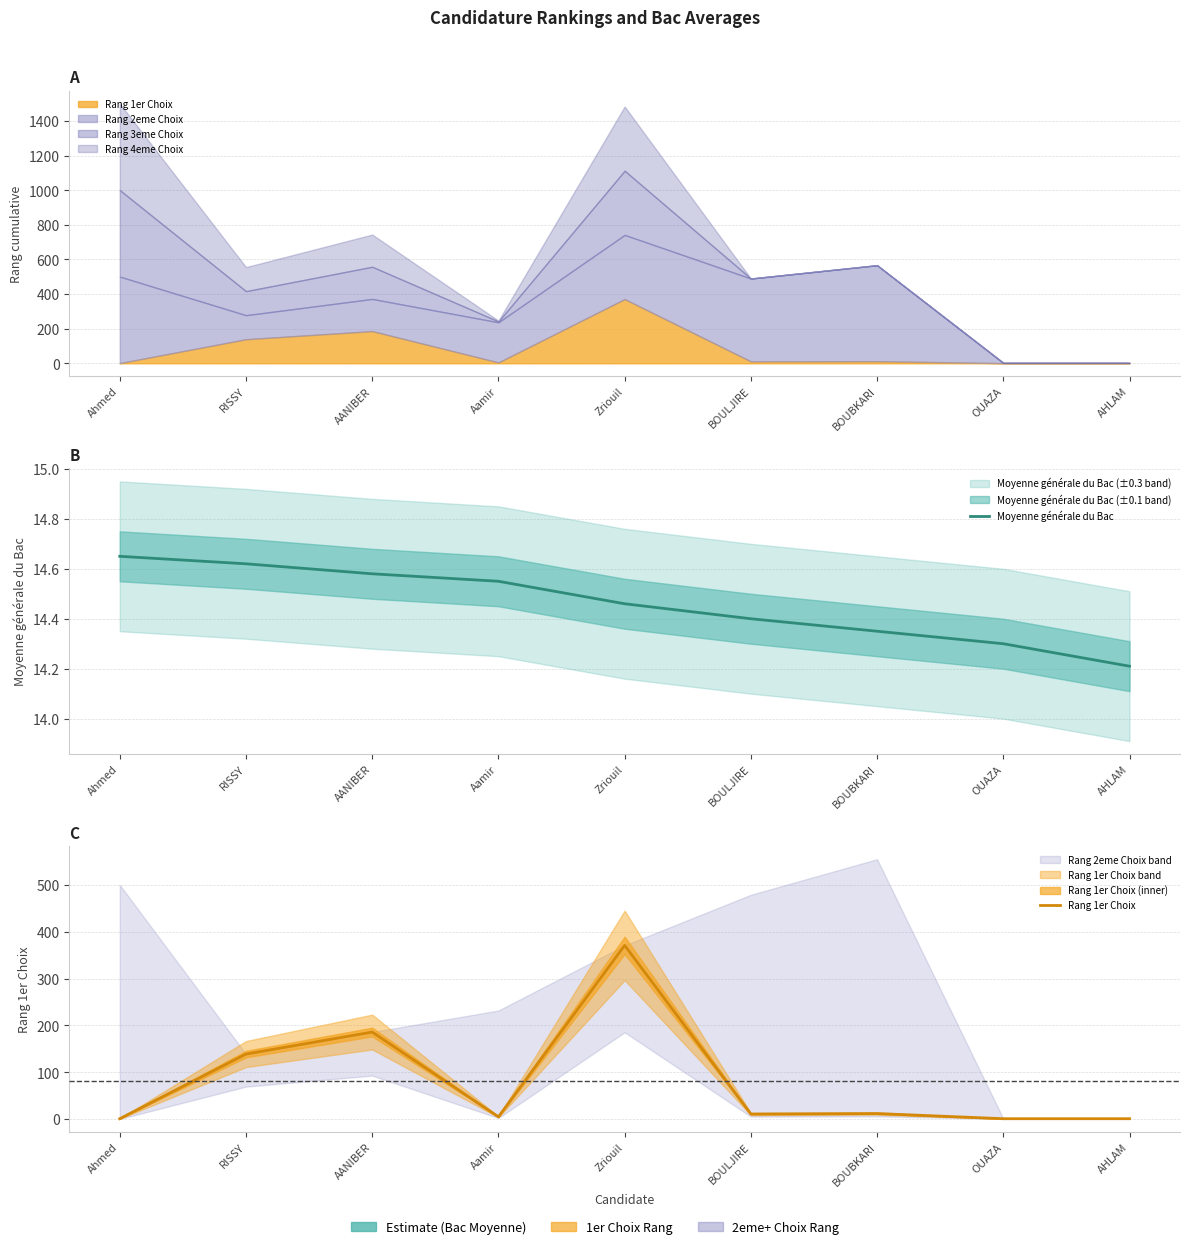

What is the total value across all series at BOULJIRE?

25.4